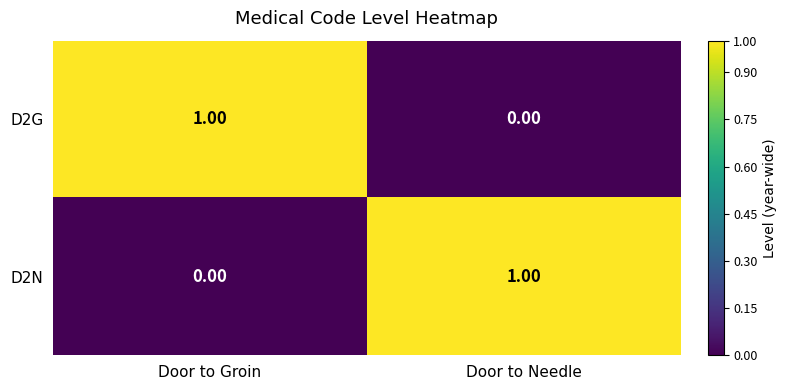

Rank the categories by D2N value from highest to lowest.

Door to Needle, Door to Groin